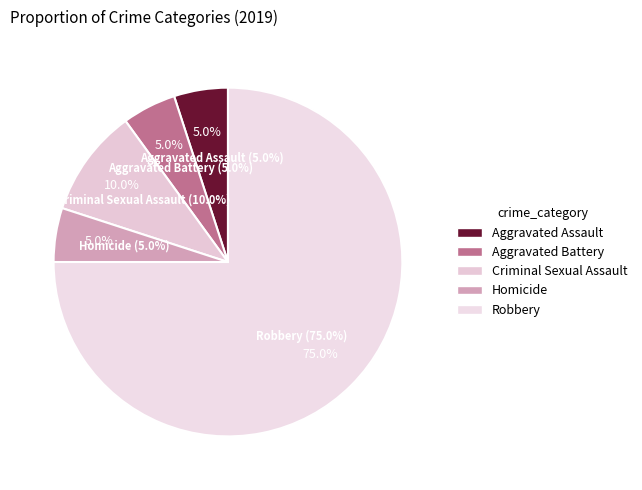

Count the number of slices in the pie.

5